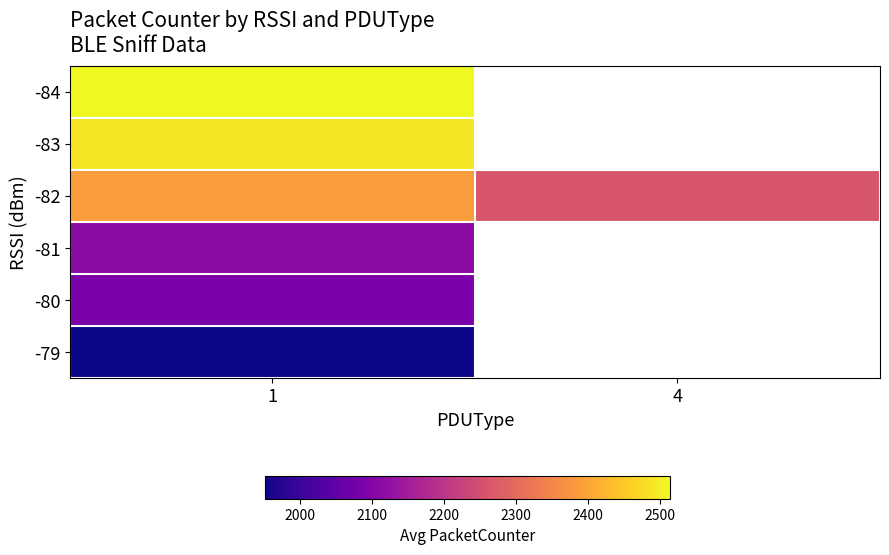

Between 1 and 4, which is larger?

4